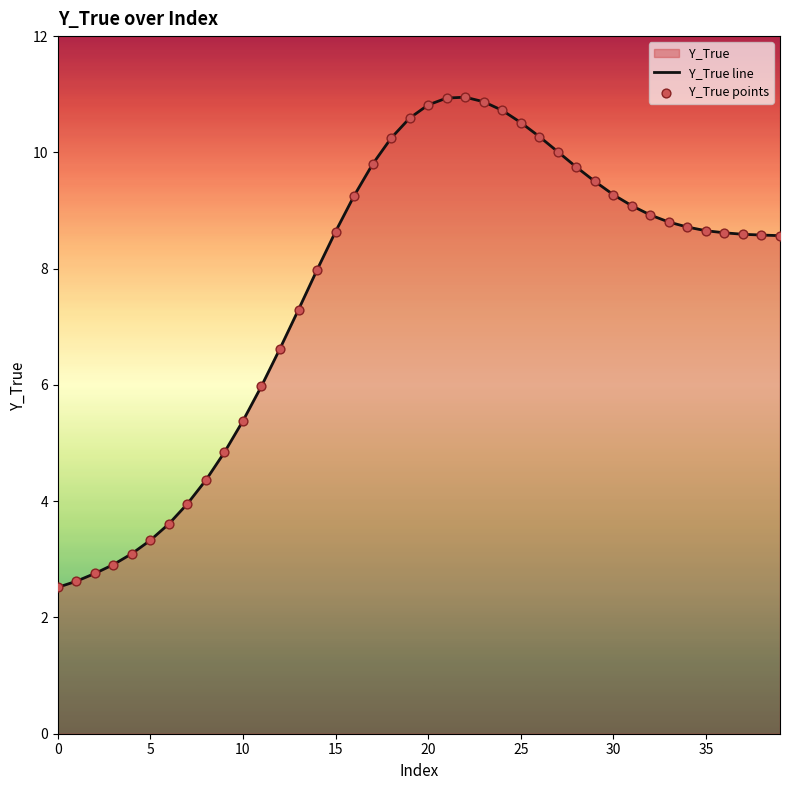

Which series reaches the minimum Y coordinate?

Y_True line